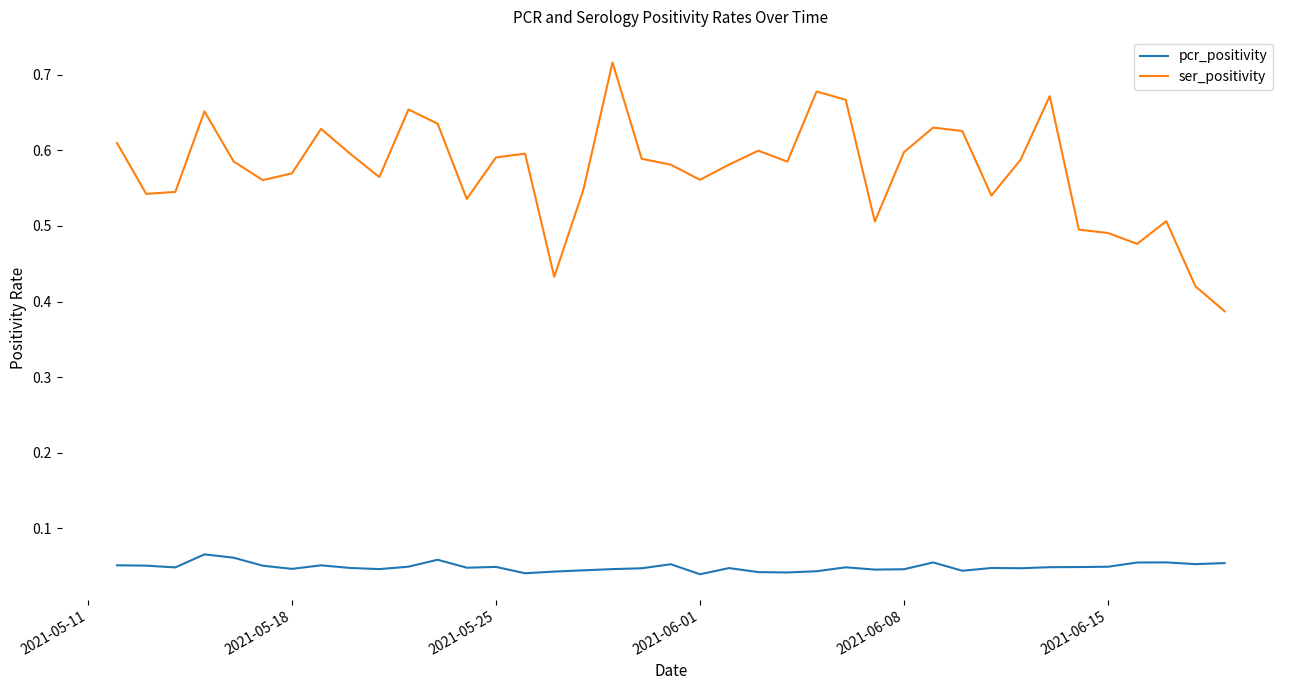

Count the number of categories in the chart.

39